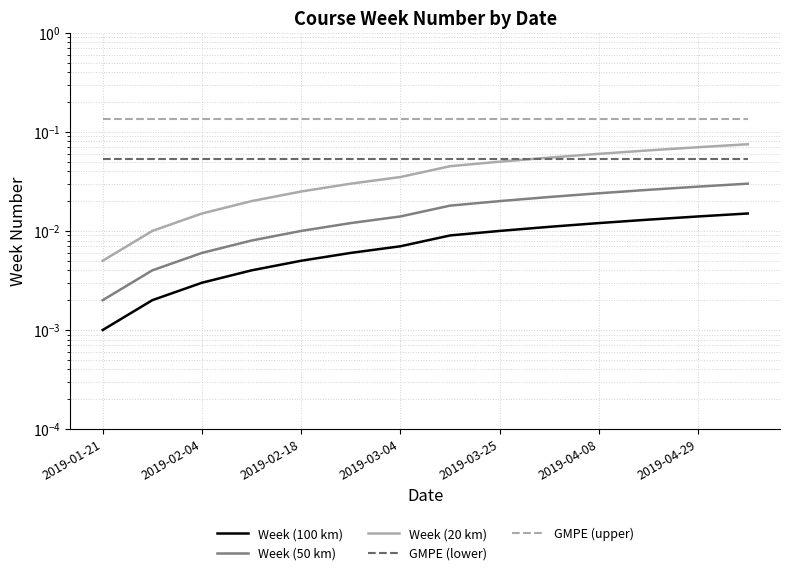

How many intersections are there between GMPE (lower) and Week (20 km)?

1